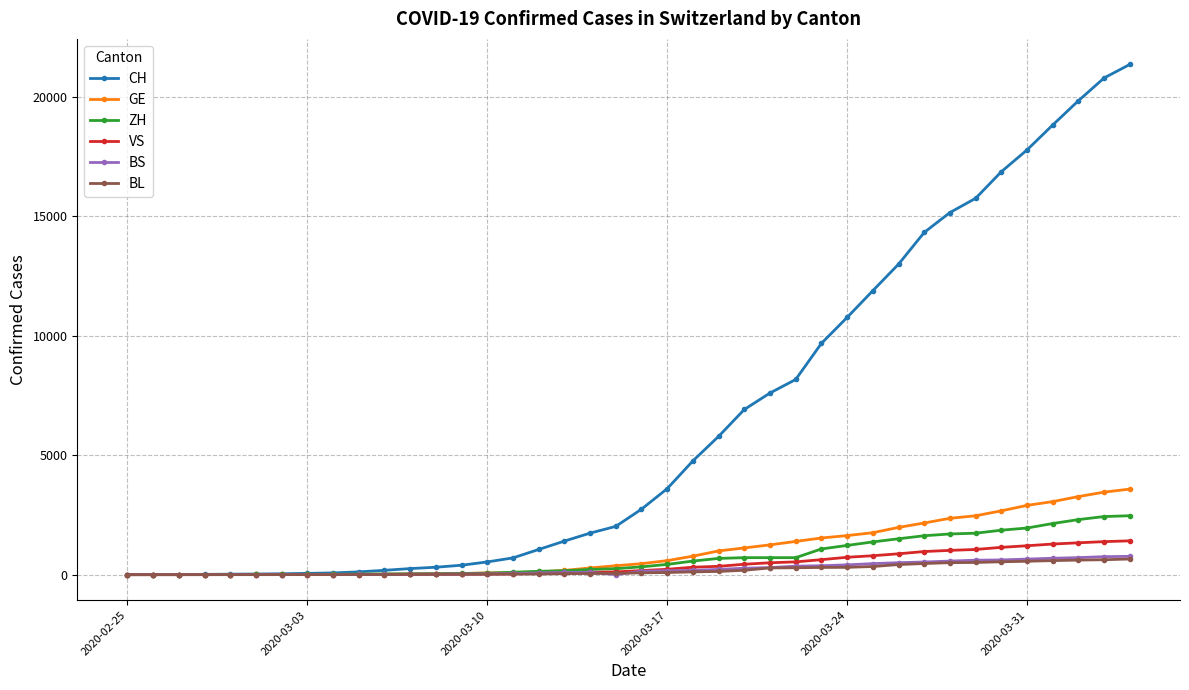

Which series has the largest range (max minus min)?

CH